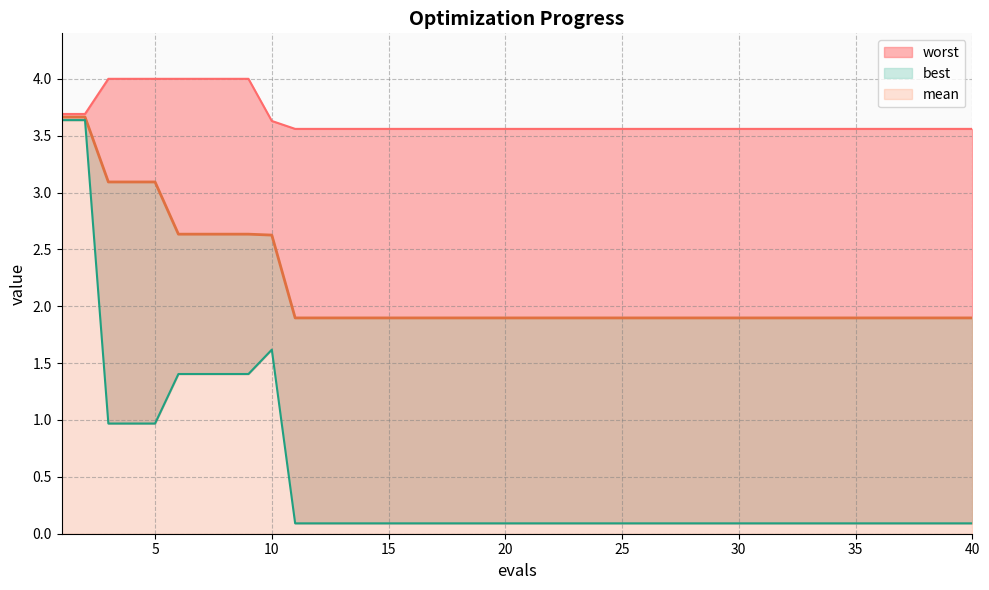

True or false: best and mean cross at least once.

False